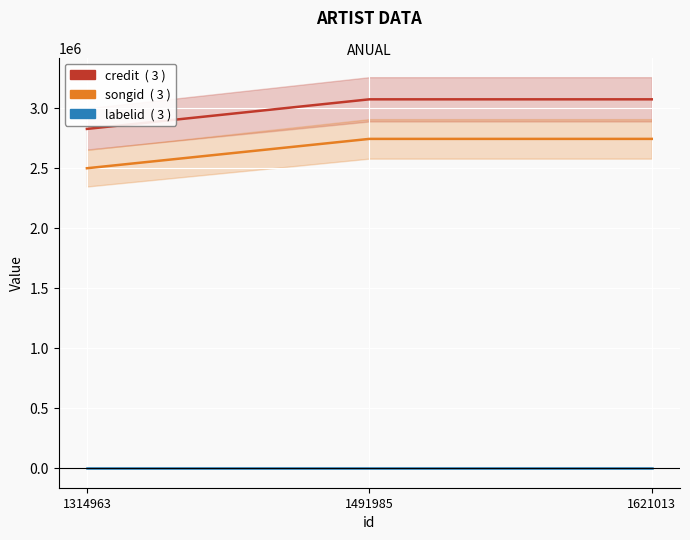

Which series has the widest spread of values?

credit